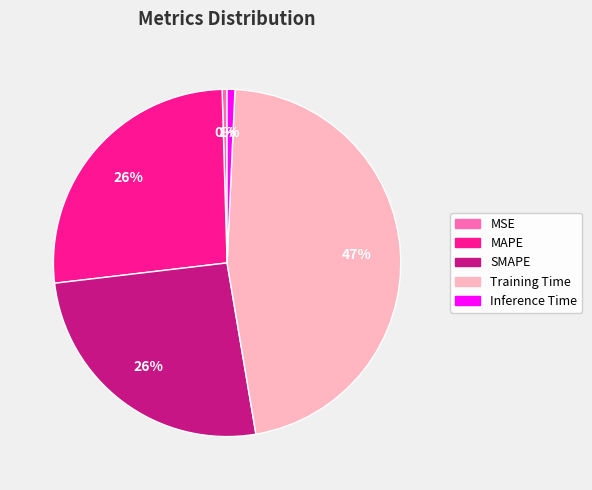

Which category has the biggest portion of the pie?

Training Time